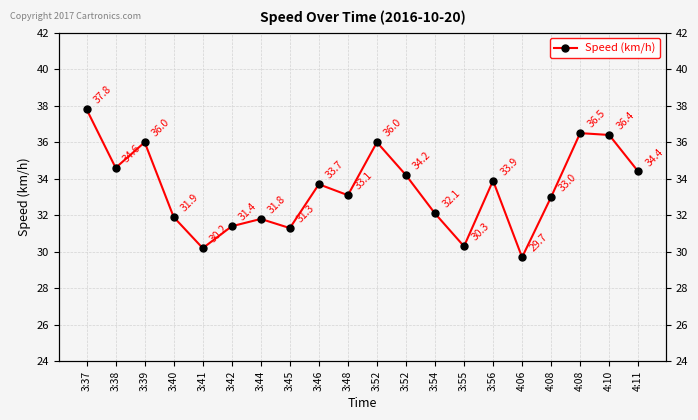

What is the sum of the values at 4:08 and 4:10?

69.4